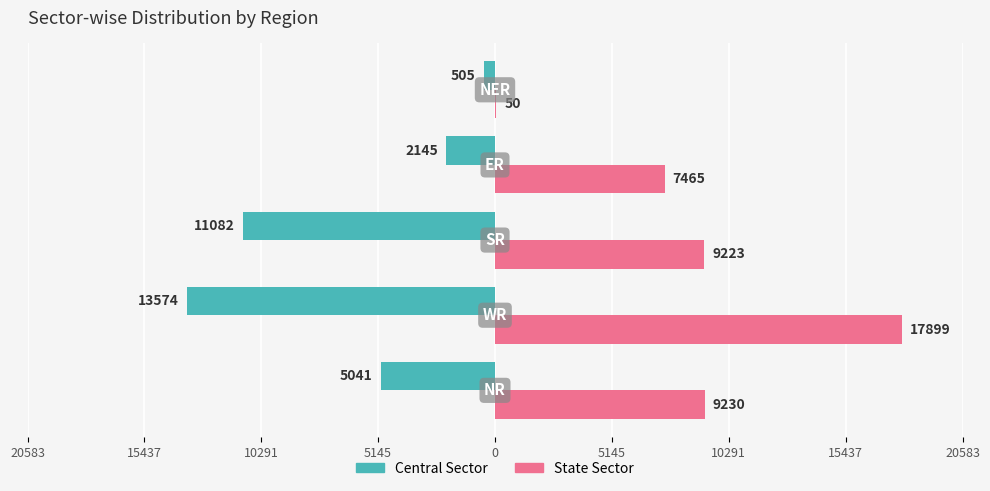

Reading left to right, transcribe all the data shown in this chart.

Central Sector: -5041	-13574	-11082	-2145	-505
State Sector: 9230	17899	9223	7465	50